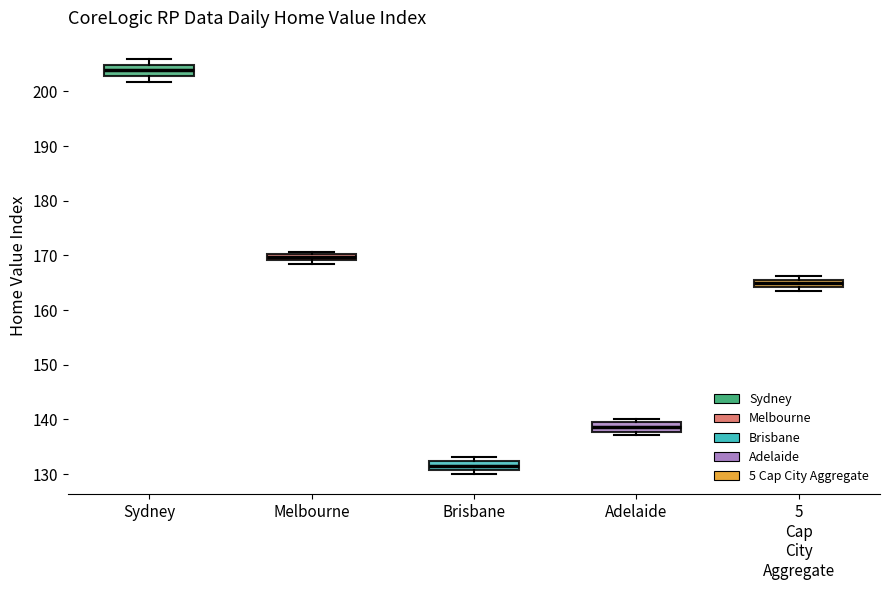

Which box's median line is the highest?

Sydney